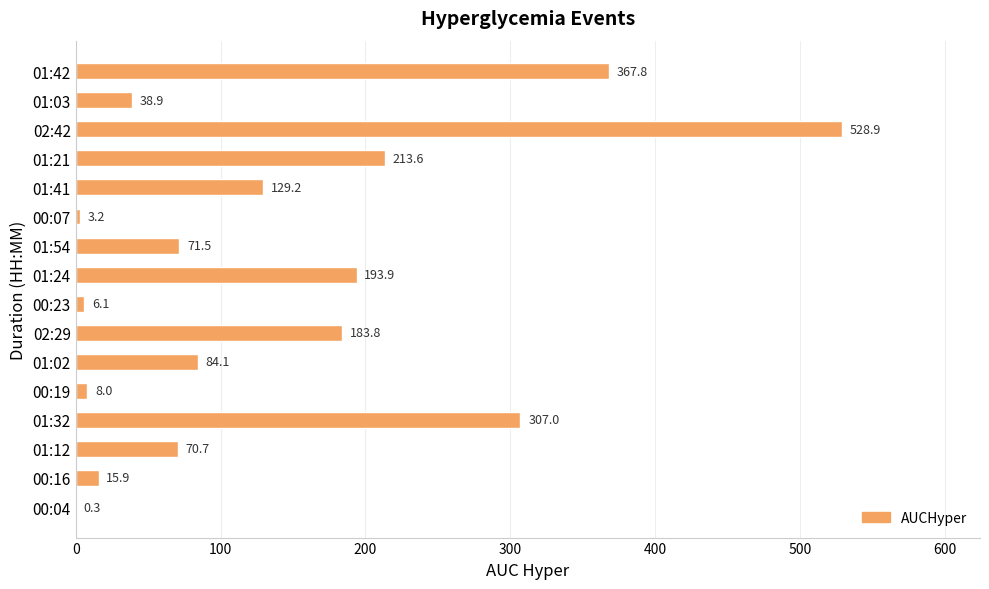

Which category has the highest value across all series?

02:42